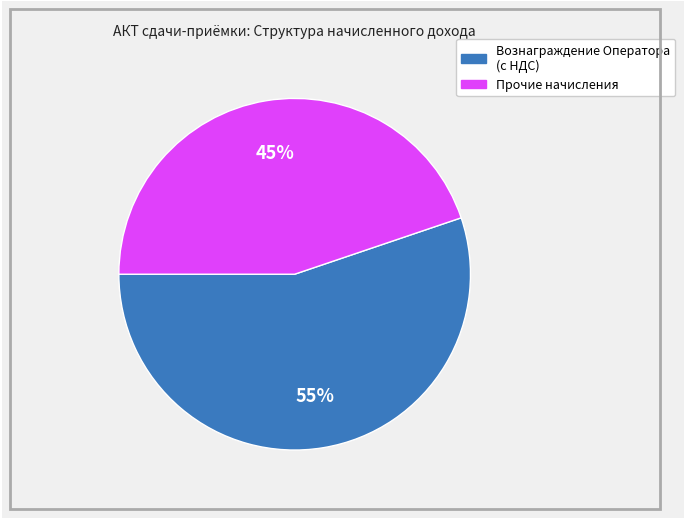

Count the number of slices in the pie.

2